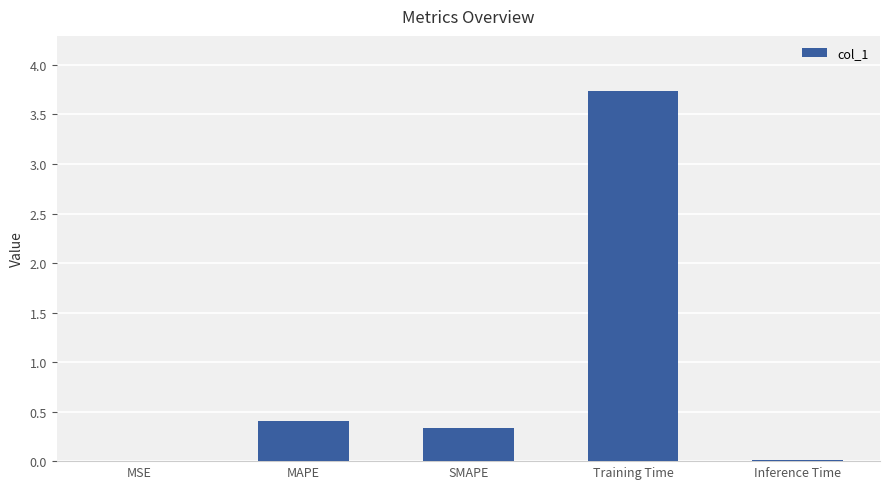

What value does the data have at SMAPE?

0.3